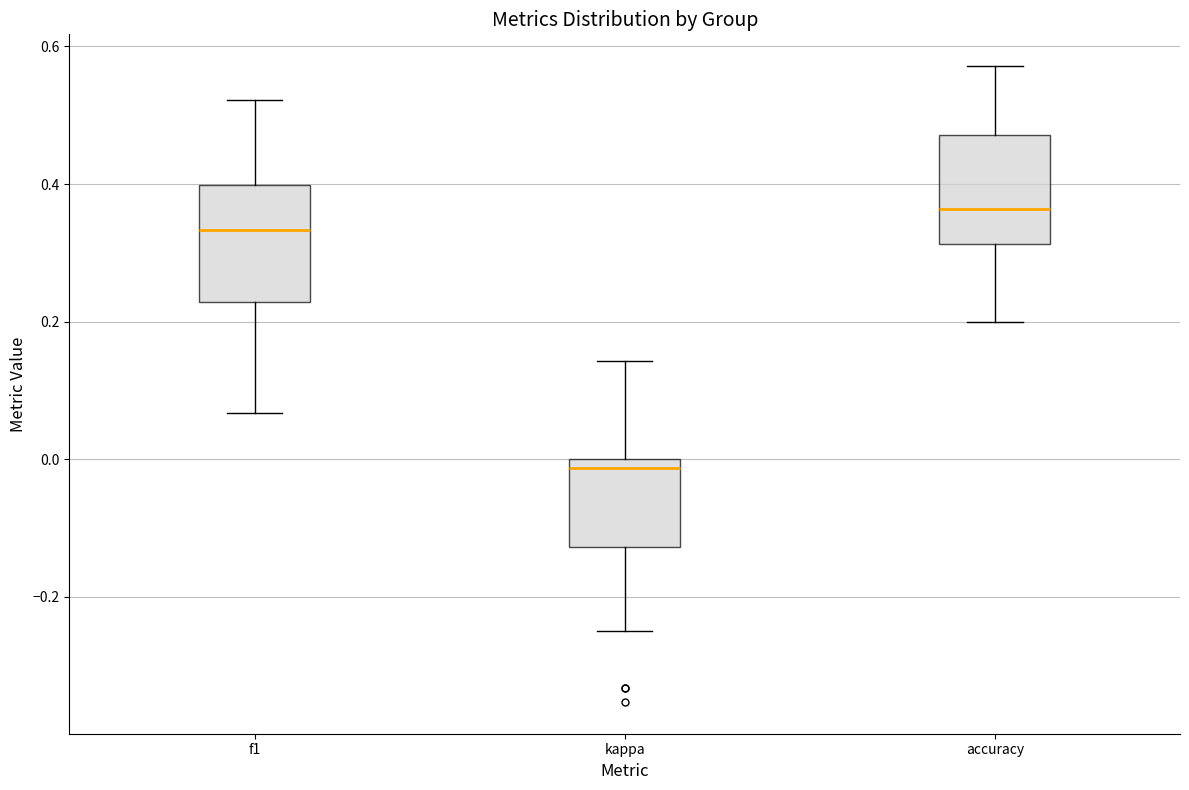

Reading left to right, transcribe this box plot: for each box, give where its median line is, the range the box spans, and where its two whiskers end, as read against the y-axis. The values are not printed on the chart, so give them approximately, as read against the axis.

f1: median 0.34, box 0.22 to 0.40, whiskers 0.06 to 0.52
kappa: median -0.02, box -0.12 to 0.00, whiskers -0.24 to 0.14
accuracy: median 0.36, box 0.32 to 0.48, whiskers 0.20 to 0.58